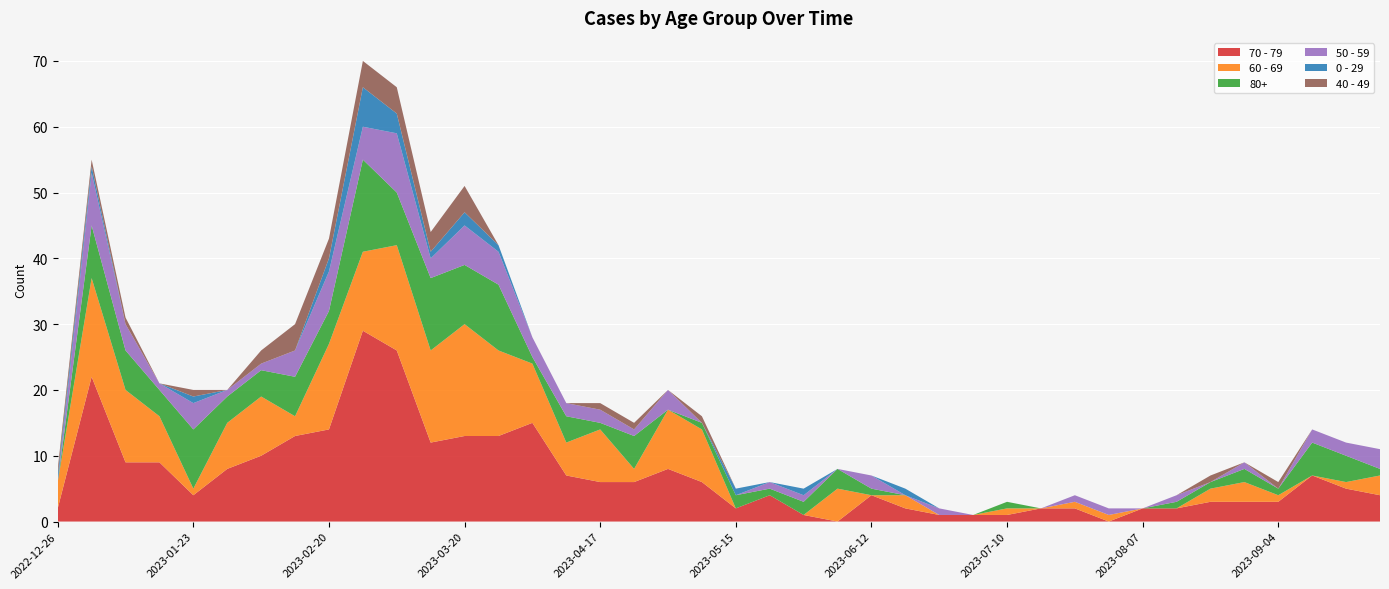

Reading left to right, extract all data points from this chart.

70 - 79: 2	22	9	9	4	8	10	13	14	29	26	12	13	13	15	7	6	6	8	6	2	4	1	0	4	2	1	1	1	2	2	0	2	2	3	3	3	7	5	4
60 - 69: 4	15	11	7	1	7	9	3	13	12	16	14	17	13	9	5	8	2	9	8	0	0	0	5	0	2	0	0	1	0	1	1	0	0	2	3	1	0	1	3
80+: 0	8	6	4	9	4	4	6	5	14	8	11	9	10	1	4	1	5	0	1	2	1	2	3	1	0	0	0	1	0	0	0	0	1	1	2	1	5	4	1
50 - 59: 0	8	4	1	4	1	1	4	6	5	9	3	6	5	3	2	2	1	3	0	0	1	1	0	2	0	1	0	0	0	1	1	0	1	0	1	0	2	2	3
0 - 29: 1	1	0	0	1	0	0	0	2	6	3	1	2	1	0	0	0	0	0	0	1	0	1	0	0	1	0	0	0	0	0	0	0	0	0	0	0	0	0	0
40 - 49: 1	1	1	0	1	0	2	4	3	4	4	3	4	0	0	0	1	1	0	1	0	0	0	0	0	0	0	0	0	0	0	0	0	0	1	0	1	0	0	0